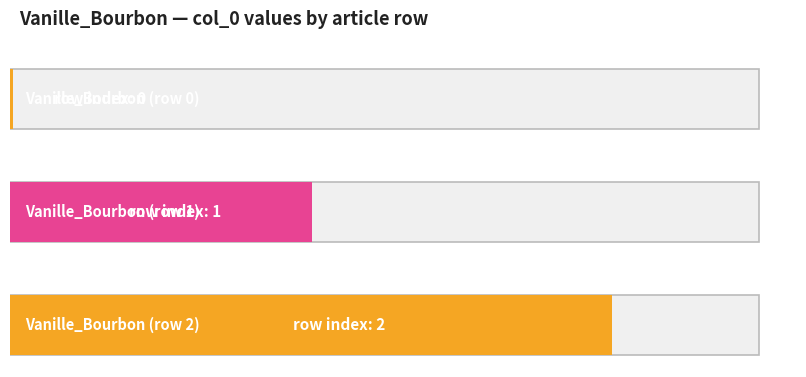

Between Vanille_Bourbon (row 2) and Vanille_Bourbon (row 0), which is larger?

Vanille_Bourbon (row 2)